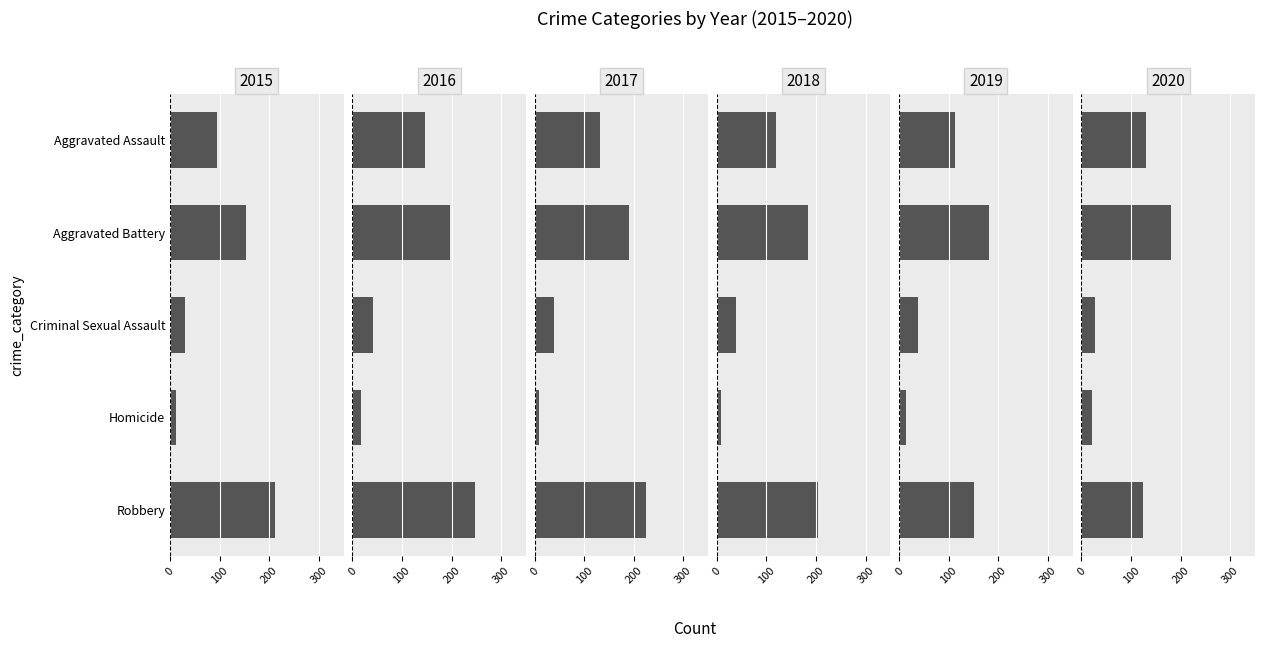

Rank the series by their maximum value, from highest to lowest.

2016, 2017, 2015, 2018, 2019, 2020